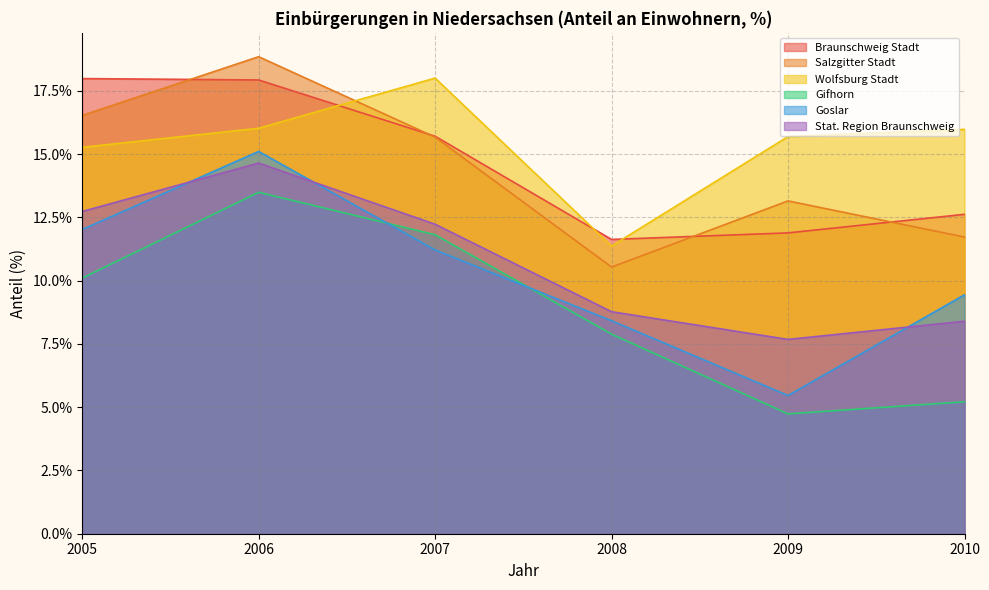

How many interior local valleys does the Goslar series have?

1